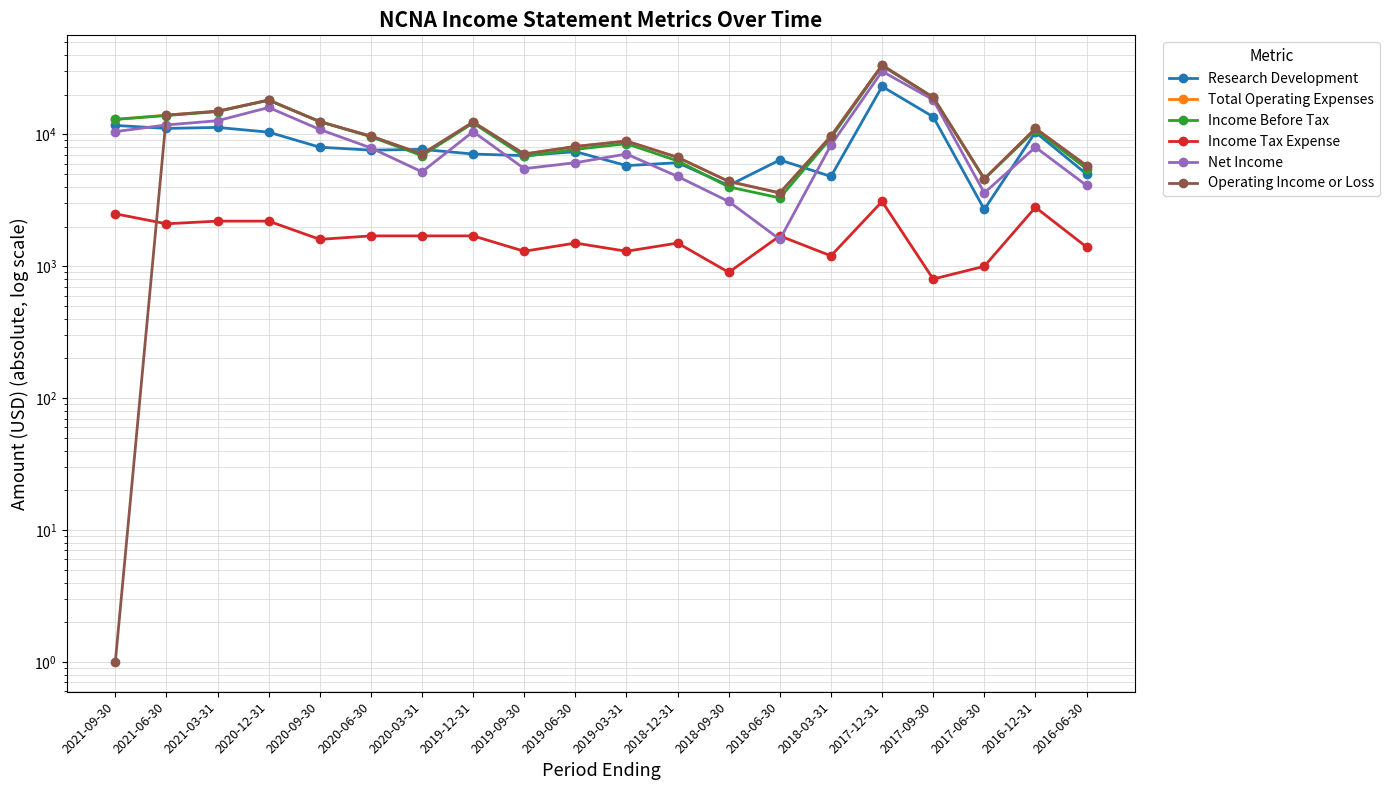

True or false: Income Before Tax has more than 1 interior local peaks.

True